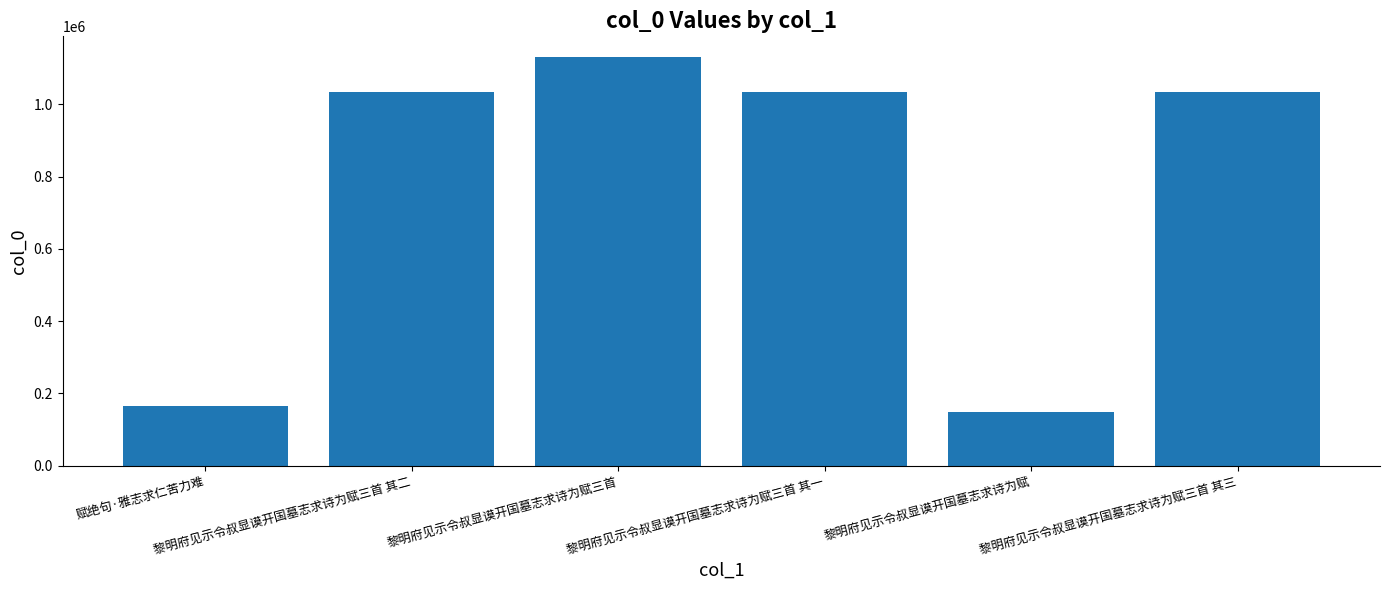

What is the difference between the maximum and minimum values?

985124